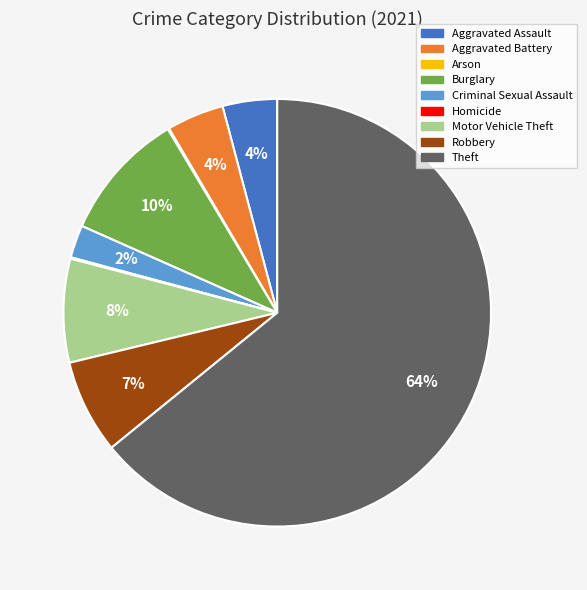

To the nearest percent, what is the average slice percentage?

11%